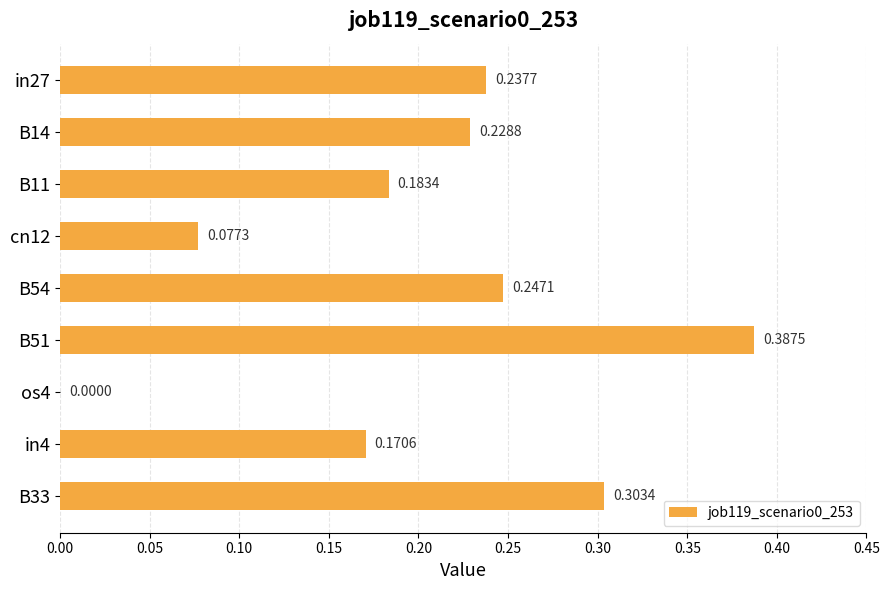

Which has a higher value, cn12 or B33?

B33